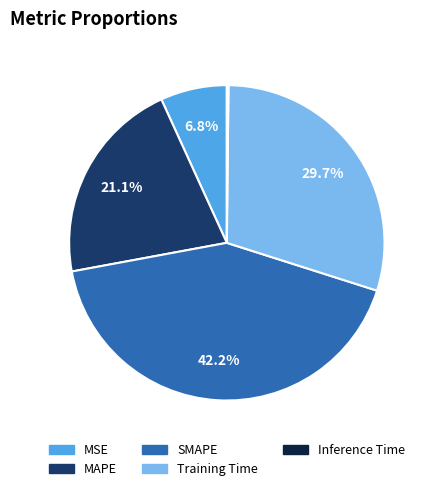

What is the ratio of the value at SMAPE to the value at MAPE?

2.0